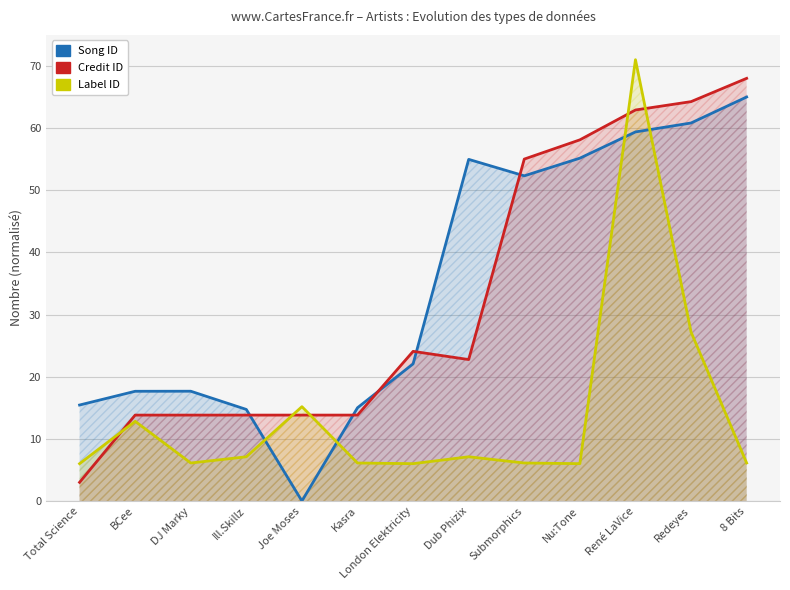

Where is the first local maximum for labelid?

BCee